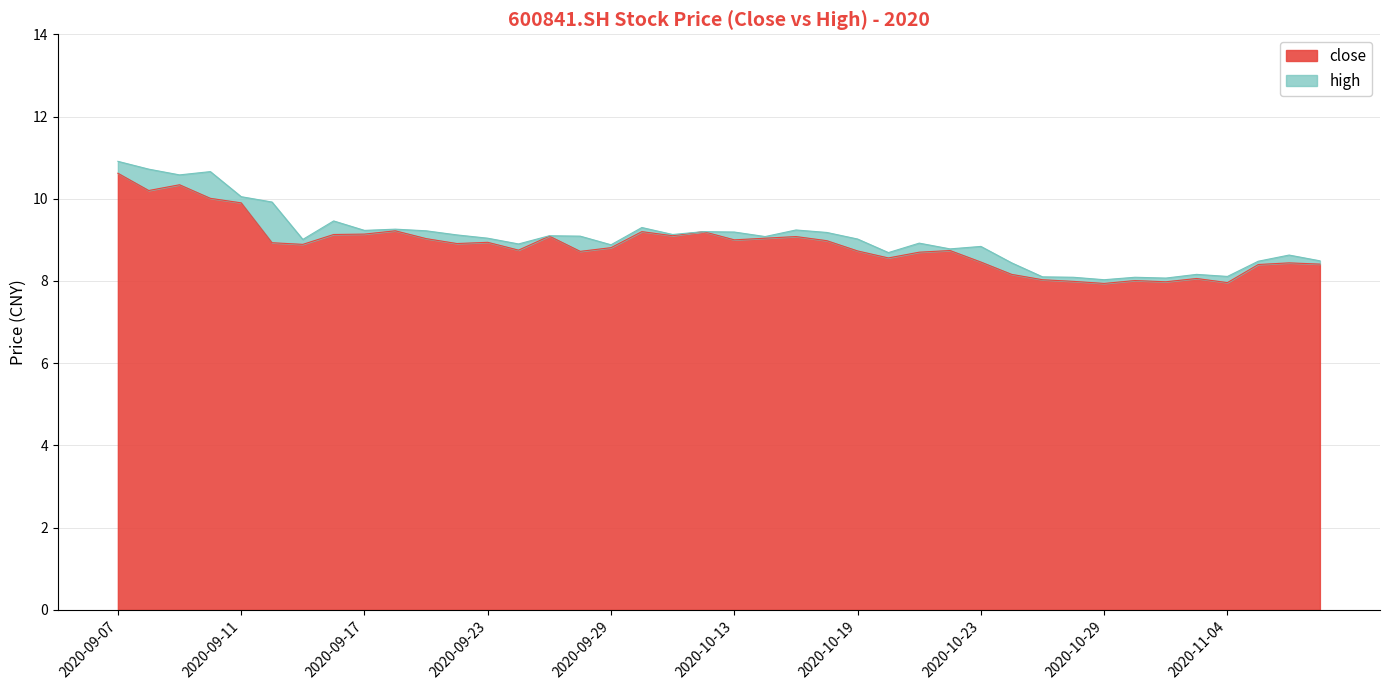

Which series has the widest spread of values?

high